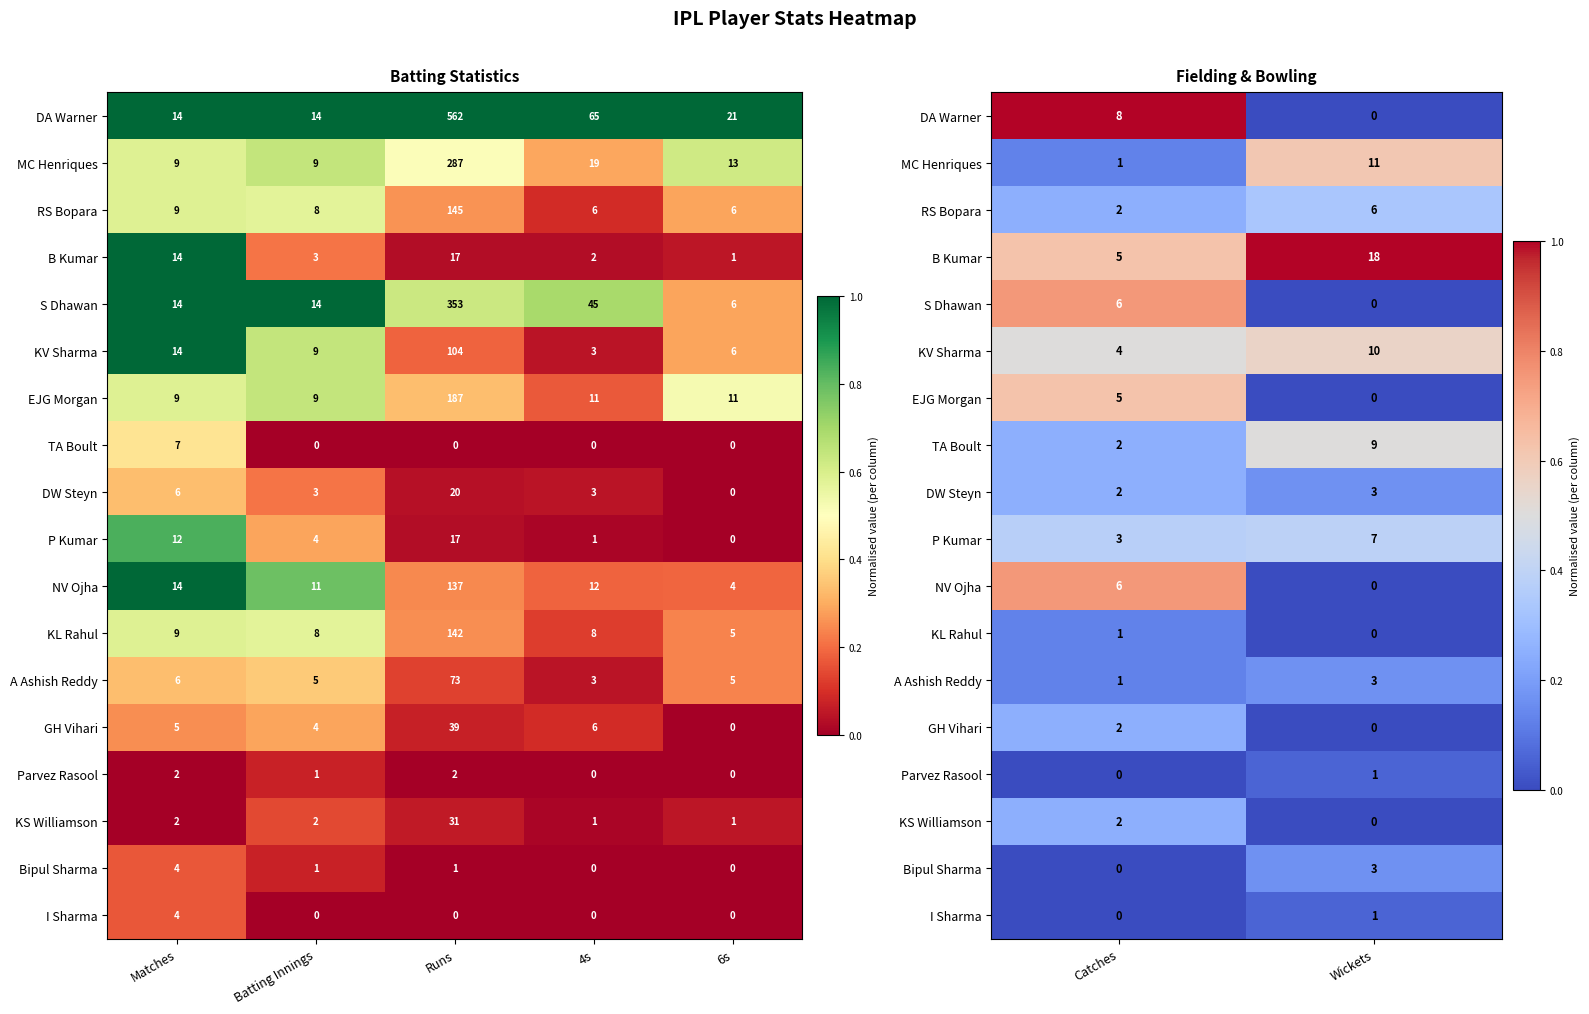

Is it true that DA Warner equals 1.7 at Catches?

False